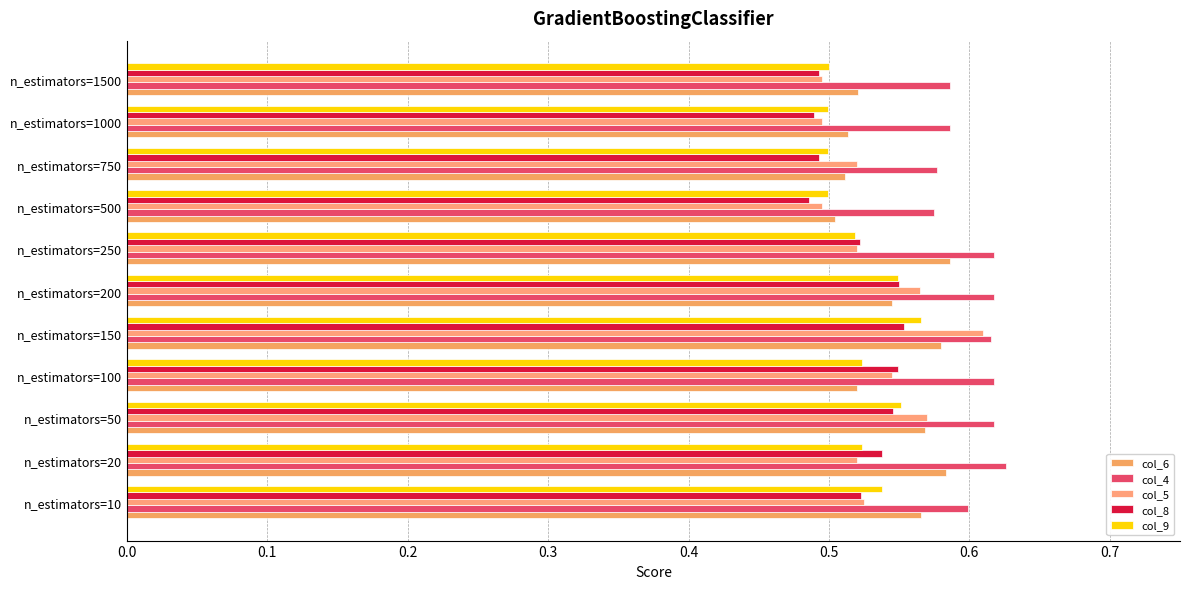

At how many categories does at least one series exceed 0?

11